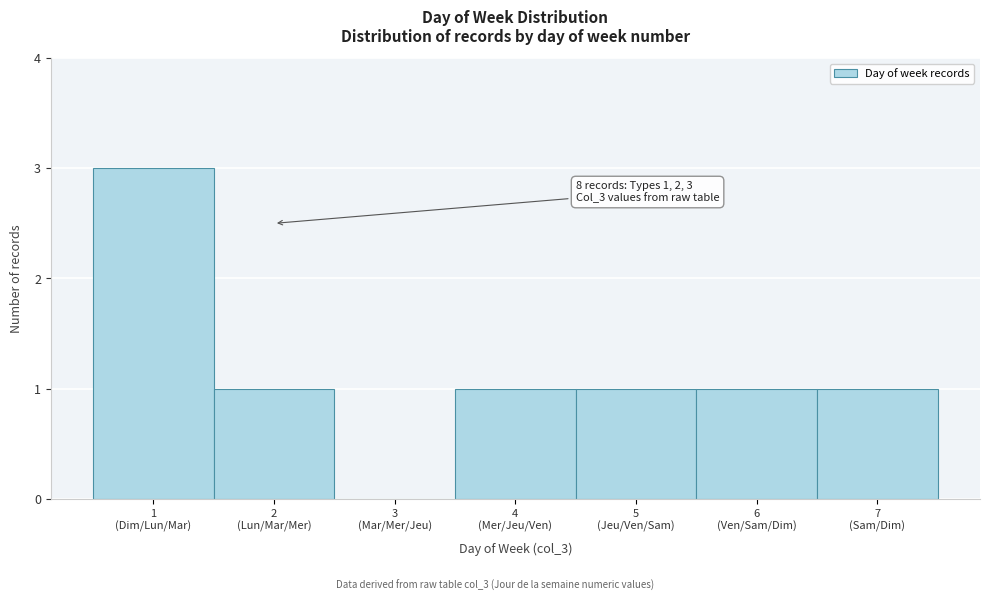

What is the sum of all values?

8